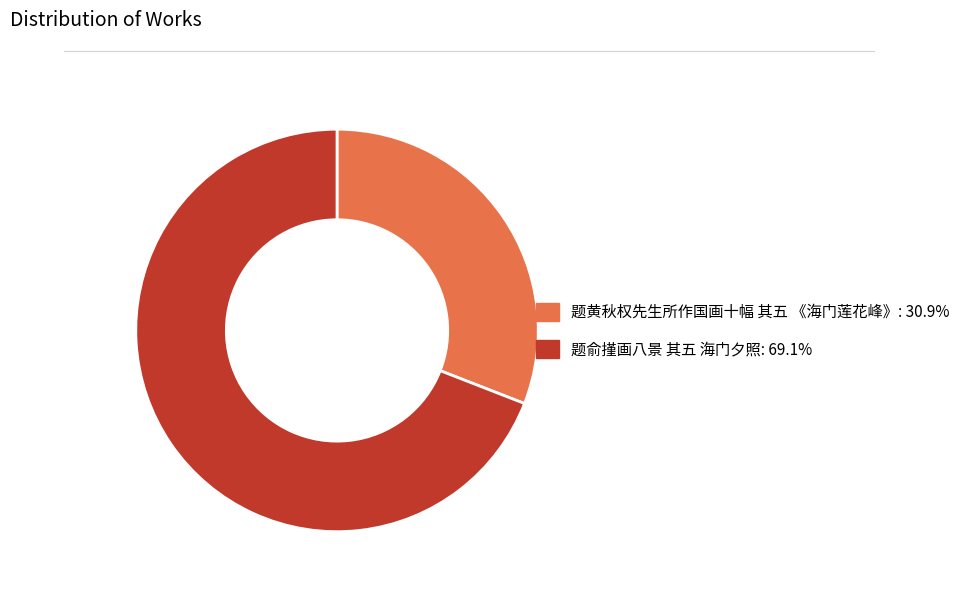

True or false: 题黄秋权先生所作国画十幅 其五 《海门莲花峰》 accounts for 31% of the total.

True